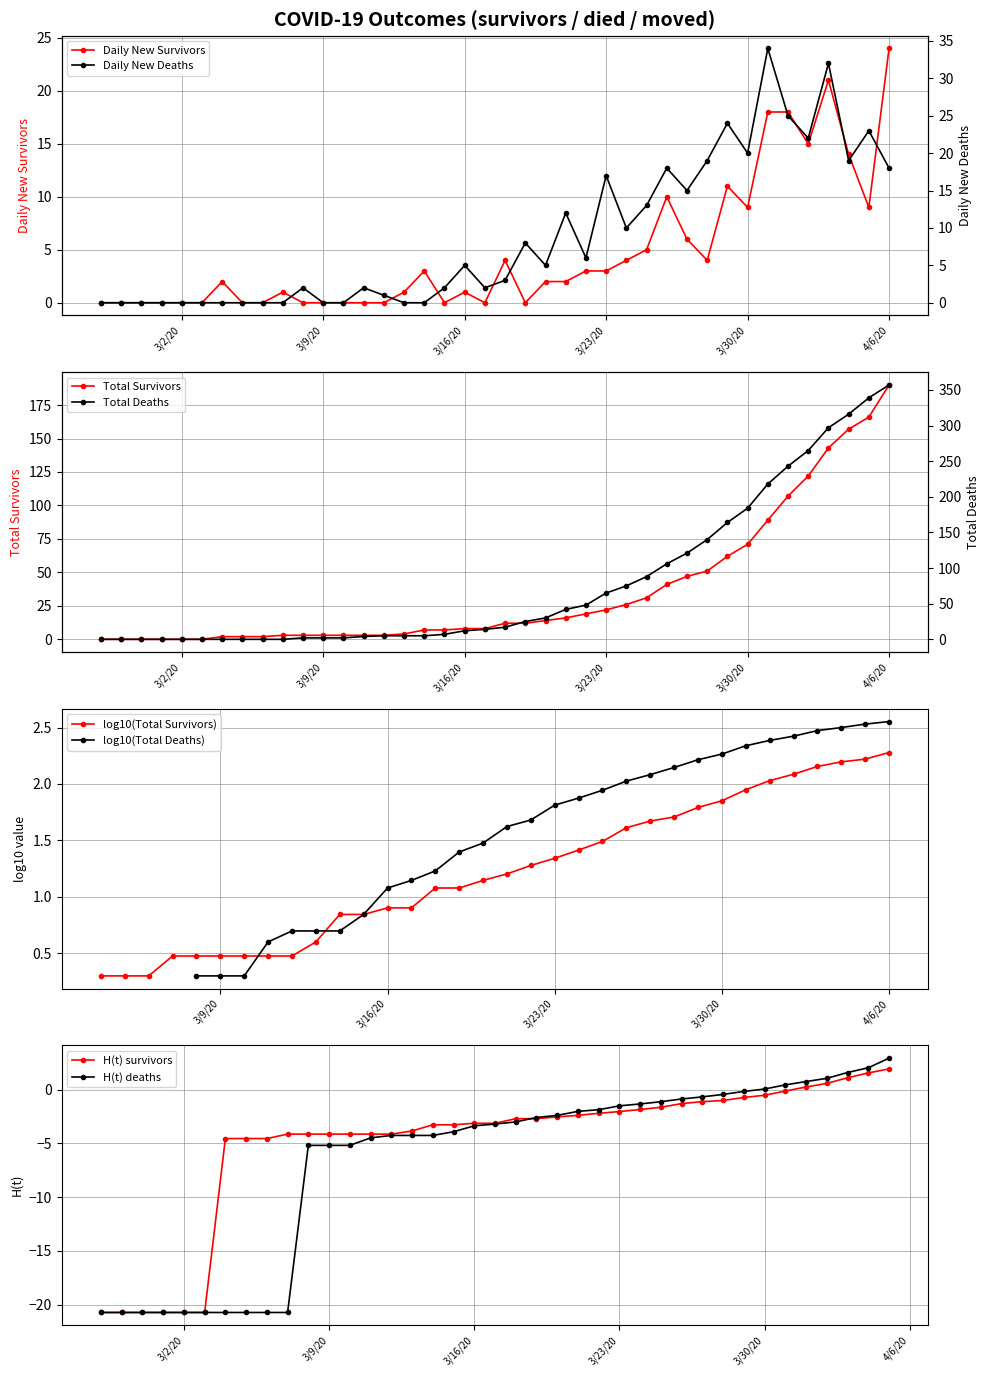

True or false: survivors has more than 0 points higher than both neighbors.

False